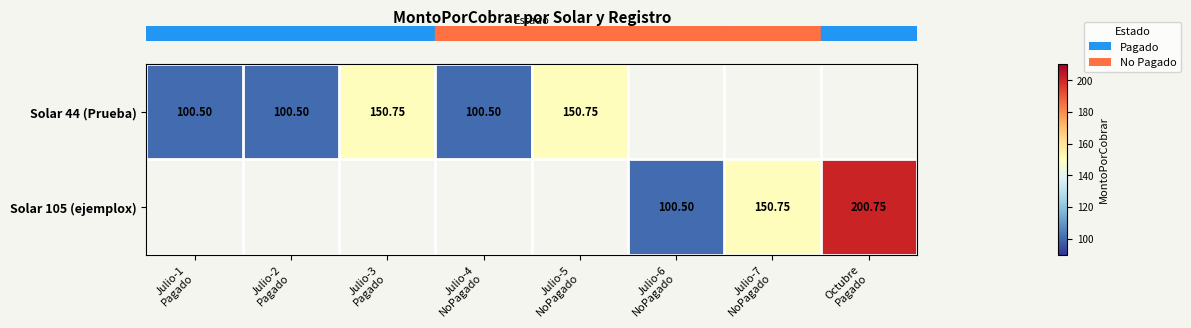

Which label corresponds to the largest value in the chart?

Octubre
Pagado